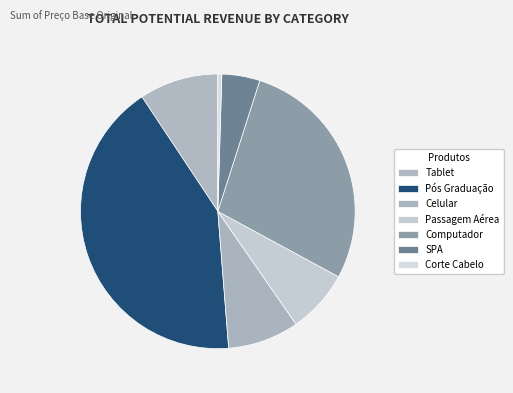

To the nearest percent, what is the difference between the SPA and Corte Cabelo slice percentages?

4%